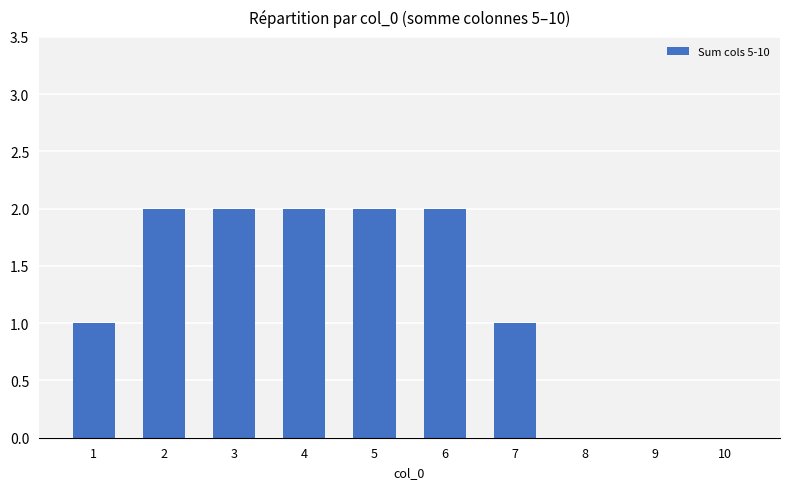

The chart shows a value of 2 at 5. True or false?

True